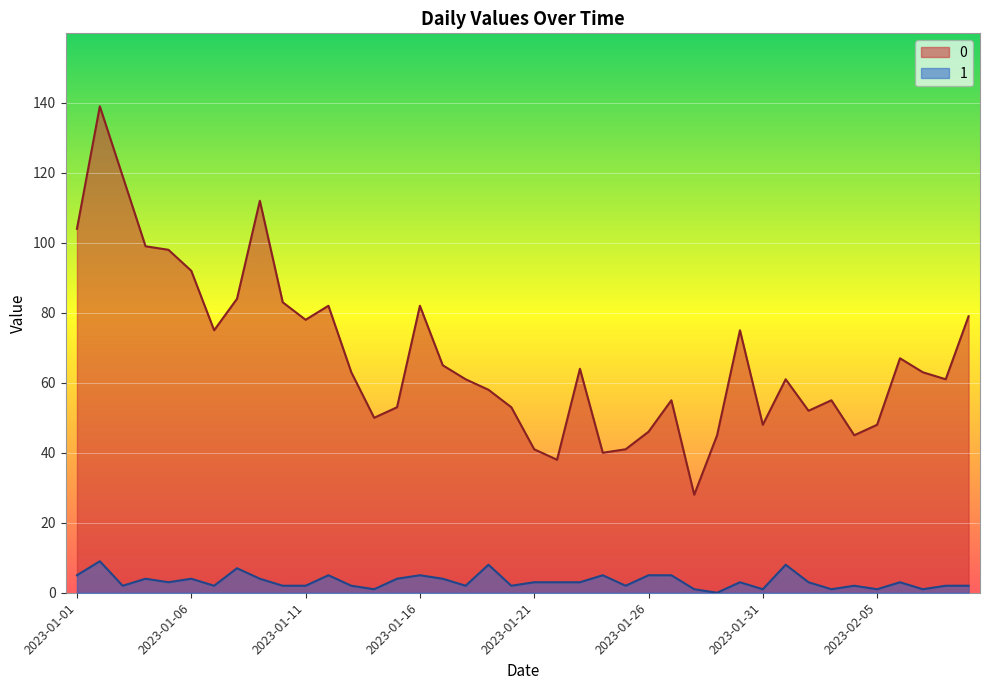

What is the average value of the 1 series?

3